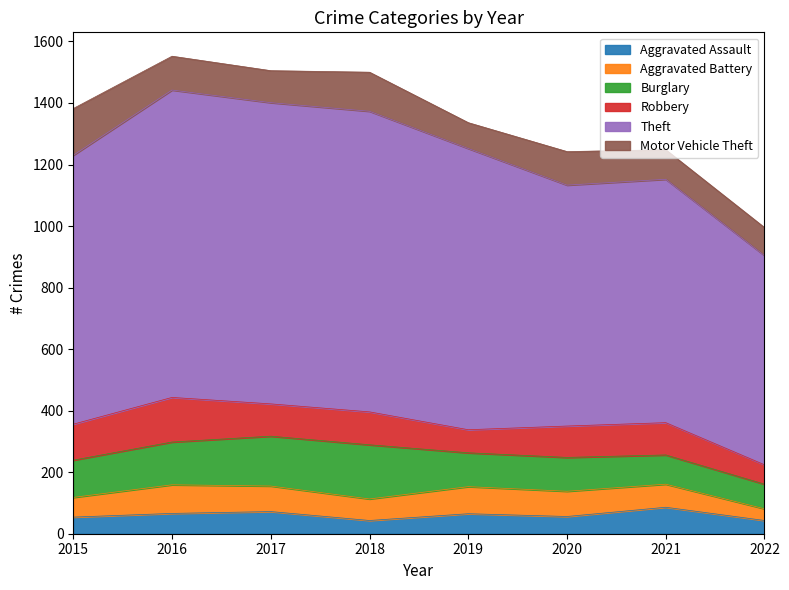

What is the highest value of the Aggravated Assault series?

86